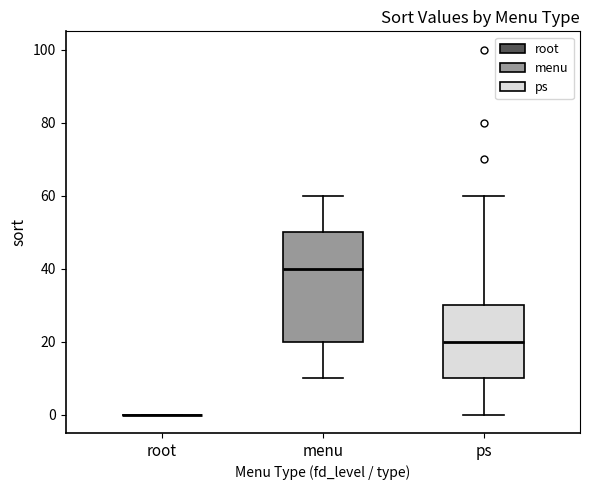

Comparing the boxes themselves (not the whiskers), which one is the tallest?

menu